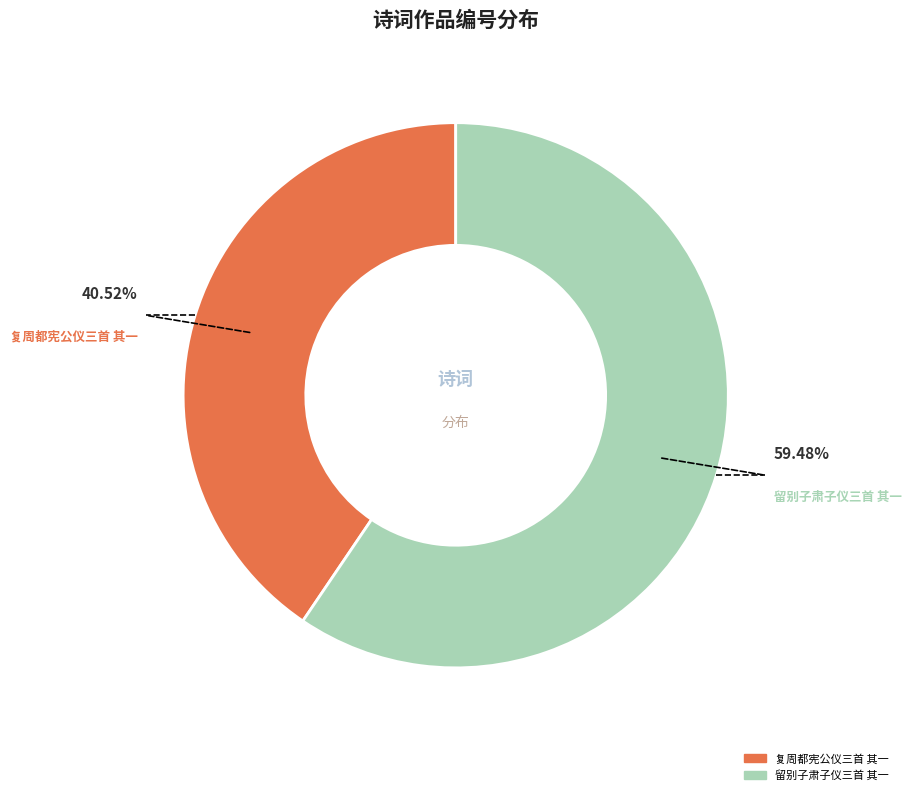

Which category has the smallest portion of the pie?

复周都宪公仪三首 其一